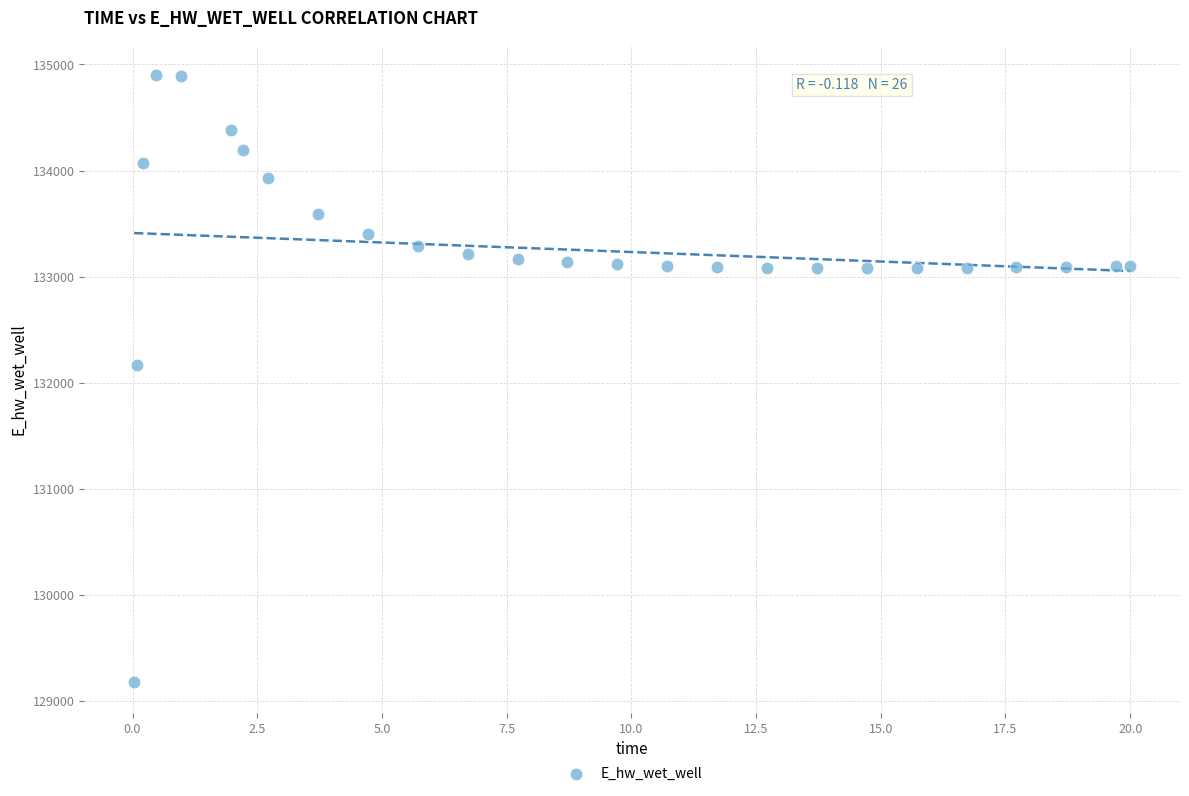

What Y value in the scatter plot is closest to 132036?

132162.0